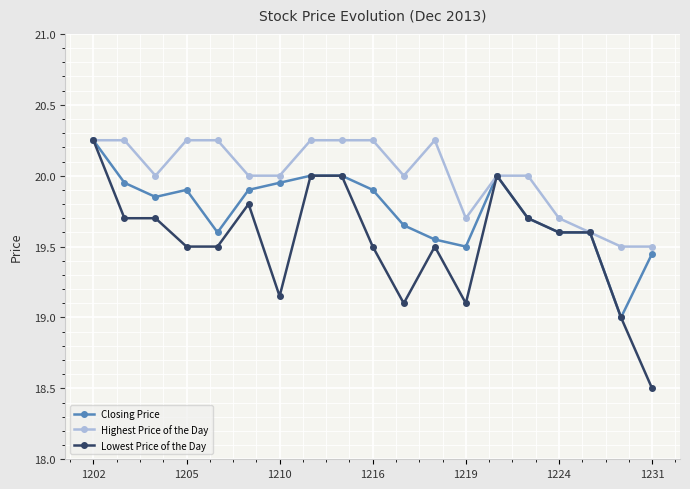

What are all the series names shown in the legend?

Closing Price, Highest Price of the Day, Lowest Price of the Day